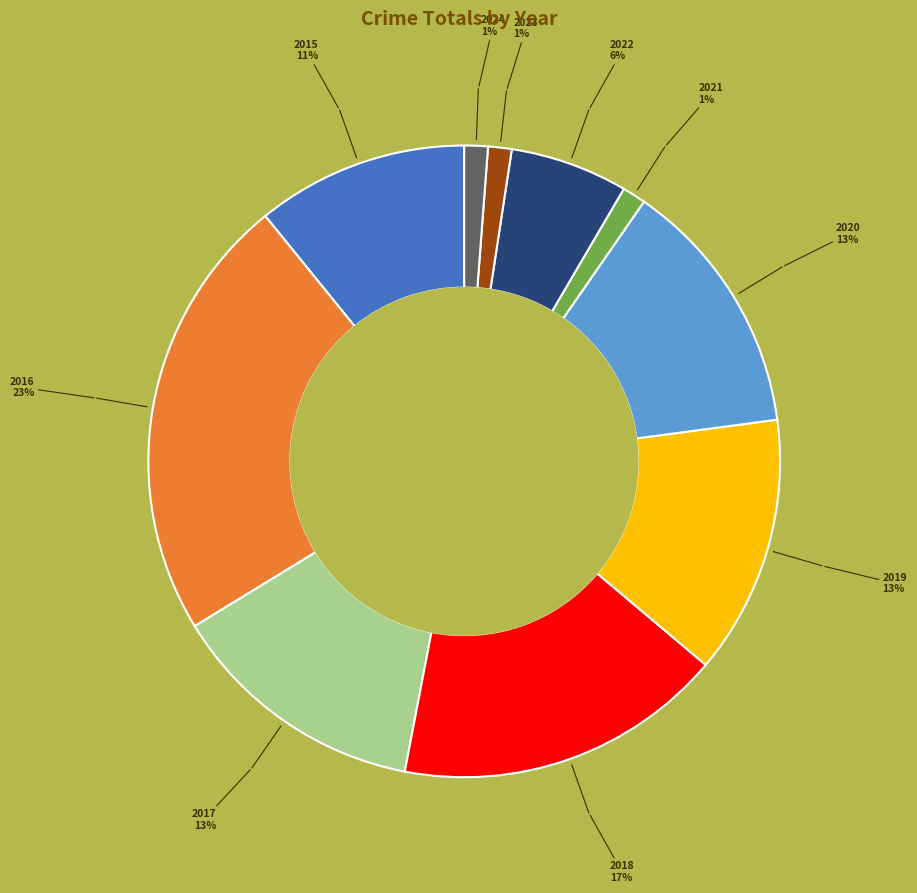

Does any single category account for the majority?

No